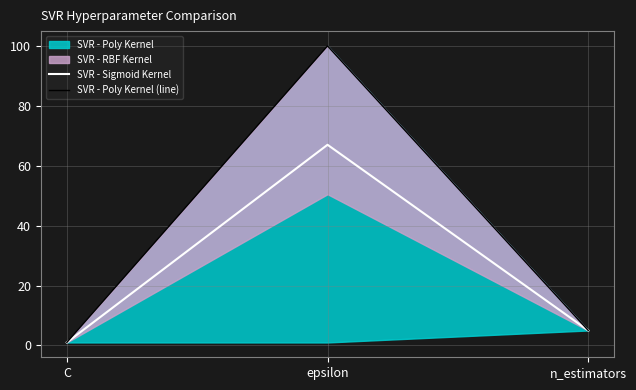

Which has a higher value, n_estimators or C?

n_estimators